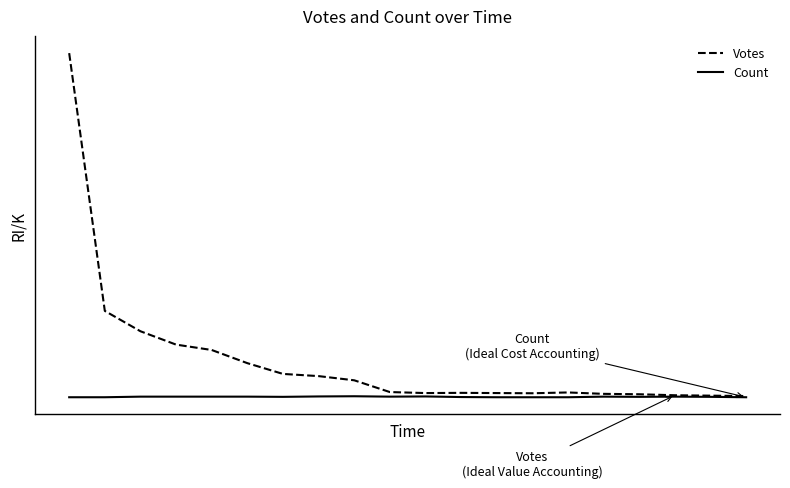

Reading left to right, transcribe all the data shown in this chart.

Votes: 1727	434	332	265	238	172	118	107	86	27	22	23	22	21	25	18	16	11	9	7
Count: 1	1	4	4	4	4	3	5	6	4	5	2	1	1	1	4	3	4	3	1